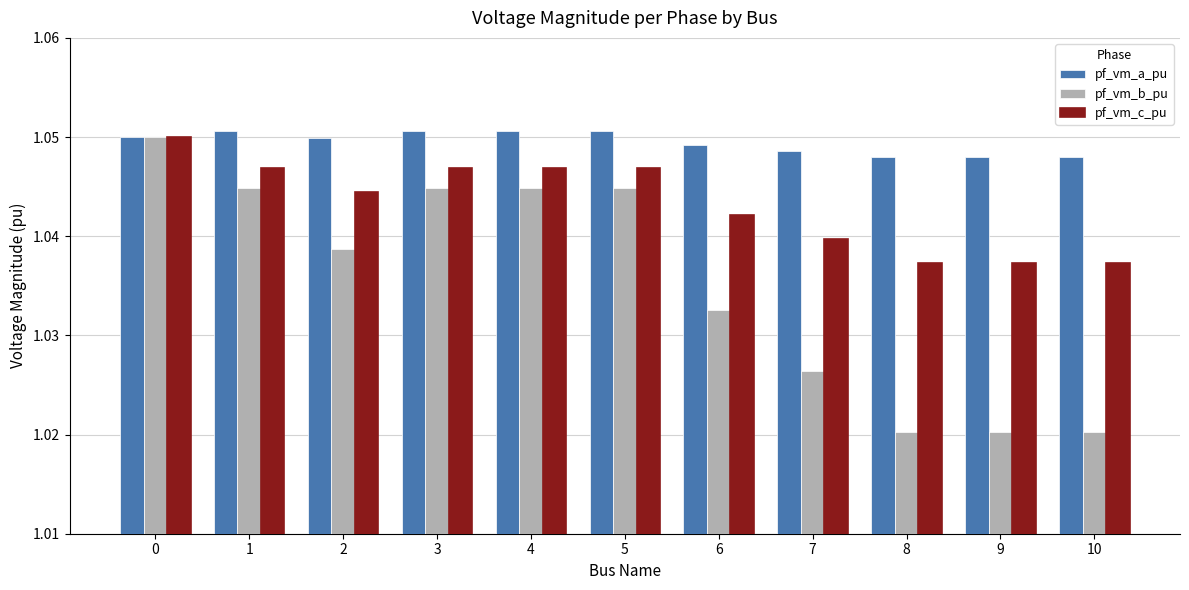

Is the value of pf_vm_c_pu at 2 greater than the value of pf_vm_b_pu at 7?

Yes